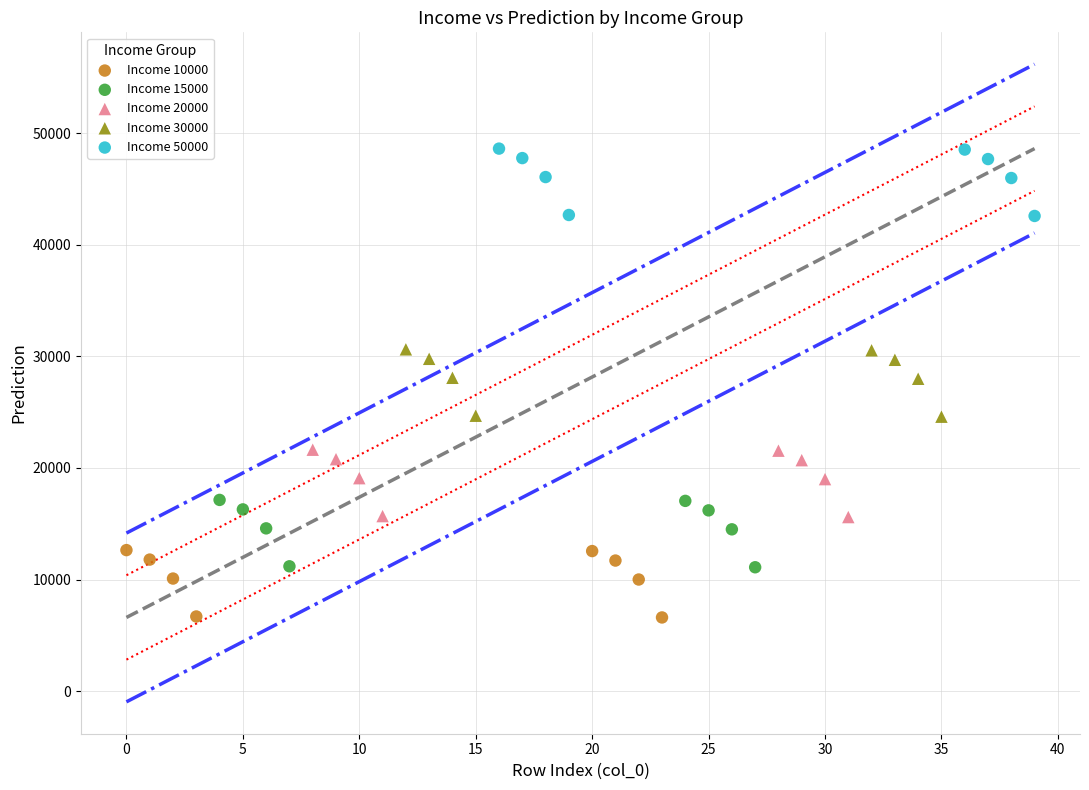

Which series reaches the minimum Y coordinate?

Income 10000